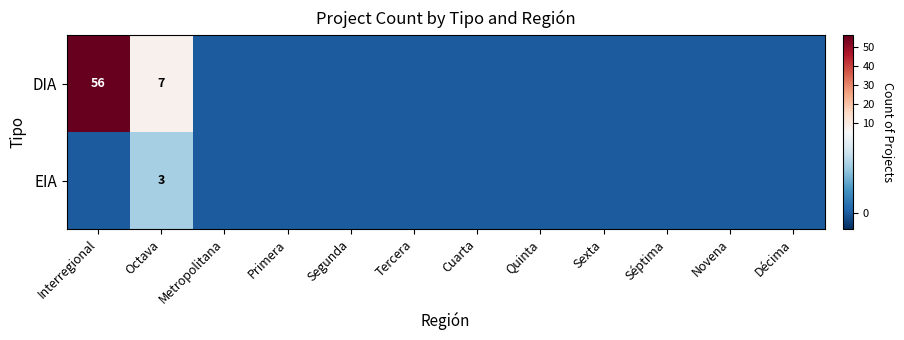

Rank the series by their maximum value, from lowest to highest.

EIA, DIA